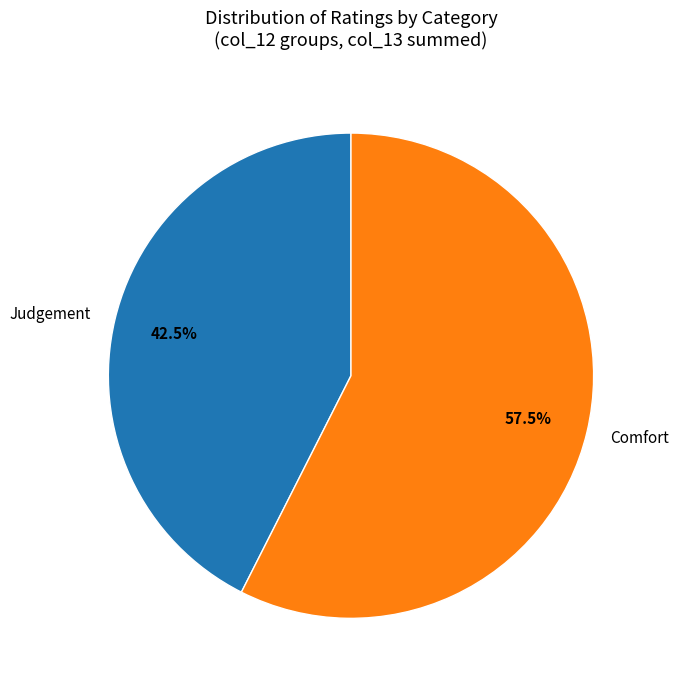

Combined, do Judgement and Comfort account for over 50%?

Yes